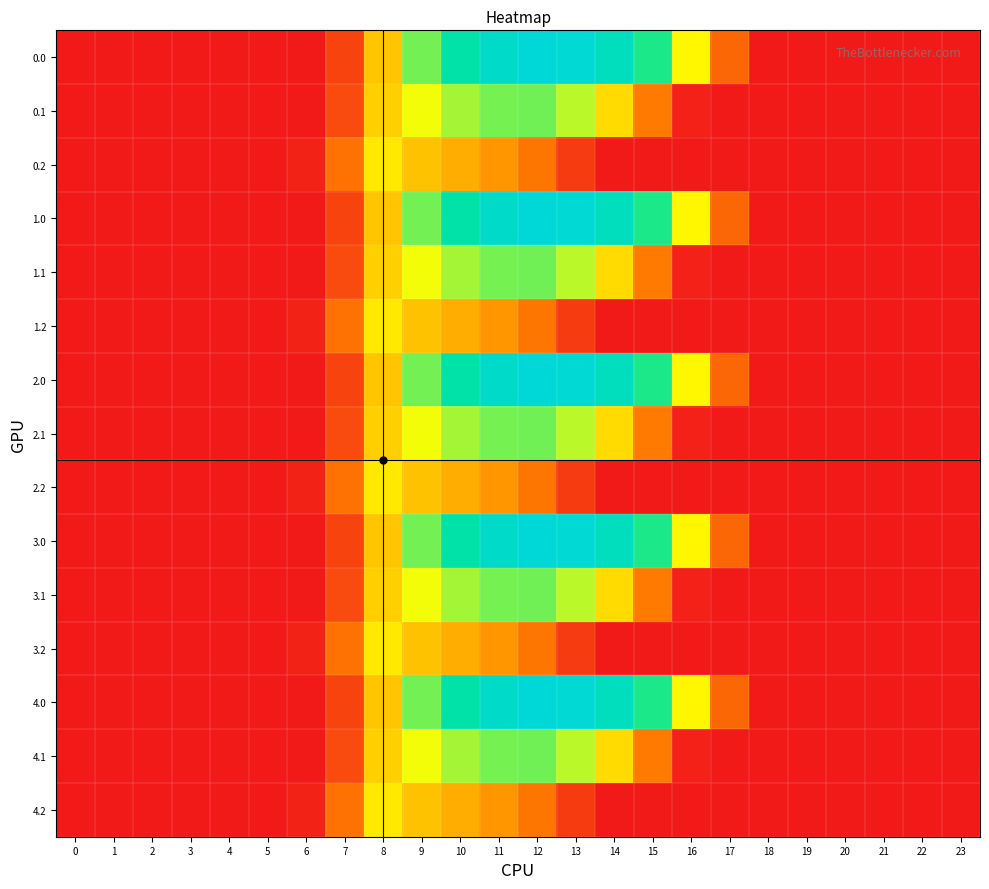

Reading left to right, what are all the values shown in this chart?

0.0: 0=0.0	1=0.0	2=0.0	3=0.0	4=0.0	5=0.0	6=0.0	7=134.3	8=489.3	9=804.0	10=1023.2	11=1185.2	12=1261.6	13=1237.4	14=1128.6	15=911.8	16=613.0	17=243.5	18=0.0	19=0.0	20=0.0	21=0.0	22=0.0	23=0.0
0.1: 0=0.0	1=0.0	2=0.0	3=0.0	4=0.0	5=0.0	6=0.0	7=153.2	8=514.8	9=646.9	10=742.1	11=800.2	12=806.9	13=715.3	14=544.1	15=301.4	16=26.8	17=0.0	18=0.0	19=0.0	20=0.0	21=0.0	22=0.0	23=0.0
0.2: 0=0.0	1=0.0	2=0.0	3=0.0	4=0.0	5=0.0	6=29.3	7=276.9	8=576.6	9=480.7	10=430.5	11=374.4	12=289.5	13=107.8	14=0.0	15=0.0	16=0.0	17=0.0	18=0.0	19=0.0	20=0.0	21=0.0	22=0.0	23=0.0
1.0: 0=0.0	1=0.0	2=0.0	3=0.0	4=0.0	5=0.0	6=0.0	7=134.3	8=489.3	9=804.0	10=1023.2	11=1185.2	12=1261.6	13=1237.4	14=1128.6	15=911.8	16=613.0	17=243.5	18=0.0	19=0.0	20=0.0	21=0.0	22=0.0	23=0.0
1.1: 0=0.0	1=0.0	2=0.0	3=0.0	4=0.0	5=0.0	6=0.0	7=153.2	8=514.8	9=646.9	10=742.1	11=800.2	12=806.9	13=715.3	14=544.1	15=301.4	16=26.8	17=0.0	18=0.0	19=0.0	20=0.0	21=0.0	22=0.0	23=0.0
1.2: 0=0.0	1=0.0	2=0.0	3=0.0	4=0.0	5=0.0	6=29.3	7=276.9	8=576.6	9=480.7	10=430.5	11=374.4	12=289.5	13=107.8	14=0.0	15=0.0	16=0.0	17=0.0	18=0.0	19=0.0	20=0.0	21=0.0	22=0.0	23=0.0
2.0: 0=0.0	1=0.0	2=0.0	3=0.0	4=0.0	5=0.0	6=0.0	7=134.3	8=489.3	9=804.0	10=1023.2	11=1185.2	12=1261.6	13=1237.4	14=1128.6	15=911.8	16=613.0	17=243.5	18=0.0	19=0.0	20=0.0	21=0.0	22=0.0	23=0.0
2.1: 0=0.0	1=0.0	2=0.0	3=0.0	4=0.0	5=0.0	6=0.0	7=153.2	8=514.8	9=646.9	10=742.1	11=800.2	12=806.9	13=715.3	14=544.1	15=301.4	16=26.8	17=0.0	18=0.0	19=0.0	20=0.0	21=0.0	22=0.0	23=0.0
2.2: 0=0.0	1=0.0	2=0.0	3=0.0	4=0.0	5=0.0	6=29.3	7=276.9	8=576.6	9=480.7	10=430.5	11=374.4	12=289.5	13=107.8	14=0.0	15=0.0	16=0.0	17=0.0	18=0.0	19=0.0	20=0.0	21=0.0	22=0.0	23=0.0
3.0: 0=0.0	1=0.0	2=0.0	3=0.0	4=0.0	5=0.0	6=0.0	7=134.3	8=489.3	9=804.0	10=1023.2	11=1185.2	12=1261.6	13=1237.4	14=1128.6	15=911.8	16=613.0	17=243.5	18=0.0	19=0.0	20=0.0	21=0.0	22=0.0	23=0.0
3.1: 0=0.0	1=0.0	2=0.0	3=0.0	4=0.0	5=0.0	6=0.0	7=153.2	8=514.8	9=646.9	10=742.1	11=800.2	12=806.9	13=715.3	14=544.1	15=301.4	16=26.8	17=0.0	18=0.0	19=0.0	20=0.0	21=0.0	22=0.0	23=0.0
3.2: 0=0.0	1=0.0	2=0.0	3=0.0	4=0.0	5=0.0	6=29.3	7=276.9	8=576.6	9=480.7	10=430.5	11=374.4	12=289.5	13=107.8	14=0.0	15=0.0	16=0.0	17=0.0	18=0.0	19=0.0	20=0.0	21=0.0	22=0.0	23=0.0
4.0: 0=0.0	1=0.0	2=0.0	3=0.0	4=0.0	5=0.0	6=0.0	7=134.3	8=489.3	9=804.0	10=1023.2	11=1185.2	12=1261.6	13=1237.4	14=1128.6	15=911.8	16=613.0	17=243.5	18=0.0	19=0.0	20=0.0	21=0.0	22=0.0	23=0.0
4.1: 0=0.0	1=0.0	2=0.0	3=0.0	4=0.0	5=0.0	6=0.0	7=153.2	8=514.8	9=646.9	10=742.1	11=800.2	12=806.9	13=715.3	14=544.1	15=301.4	16=26.8	17=0.0	18=0.0	19=0.0	20=0.0	21=0.0	22=0.0	23=0.0
4.2: 0=0.0	1=0.0	2=0.0	3=0.0	4=0.0	5=0.0	6=29.3	7=276.9	8=576.6	9=480.7	10=430.5	11=374.4	12=289.5	13=107.8	14=0.0	15=0.0	16=0.0	17=0.0	18=0.0	19=0.0	20=0.0	21=0.0	22=0.0	23=0.0